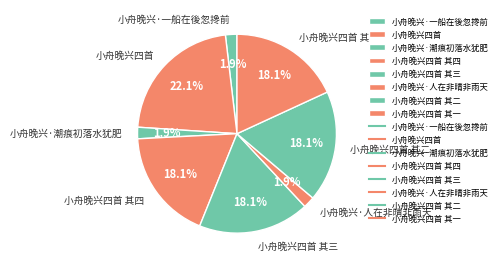

Count the number of slices in the pie.

8